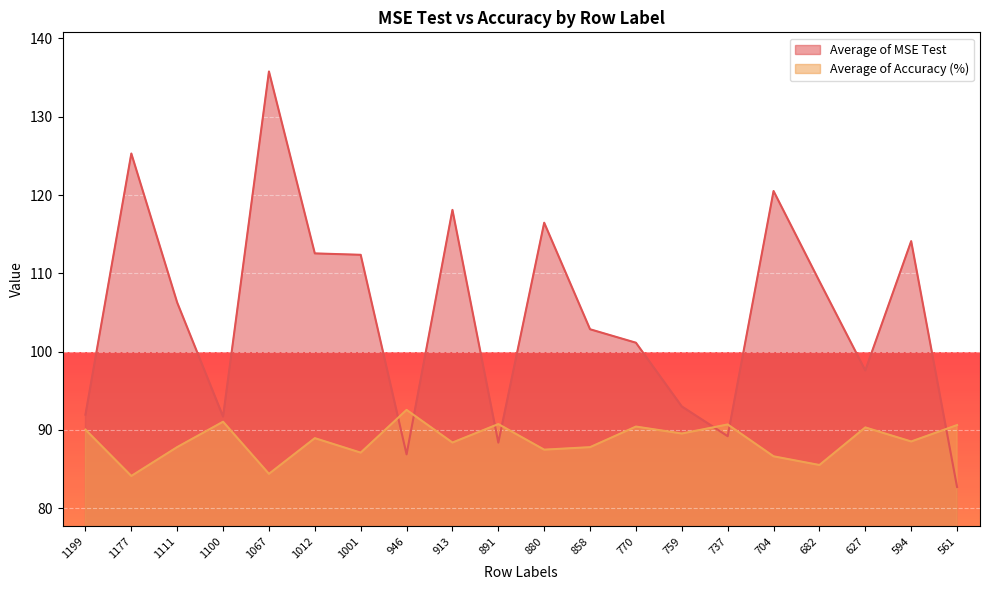

Which category has the highest value in the Average of Accuracy (%) series?

946